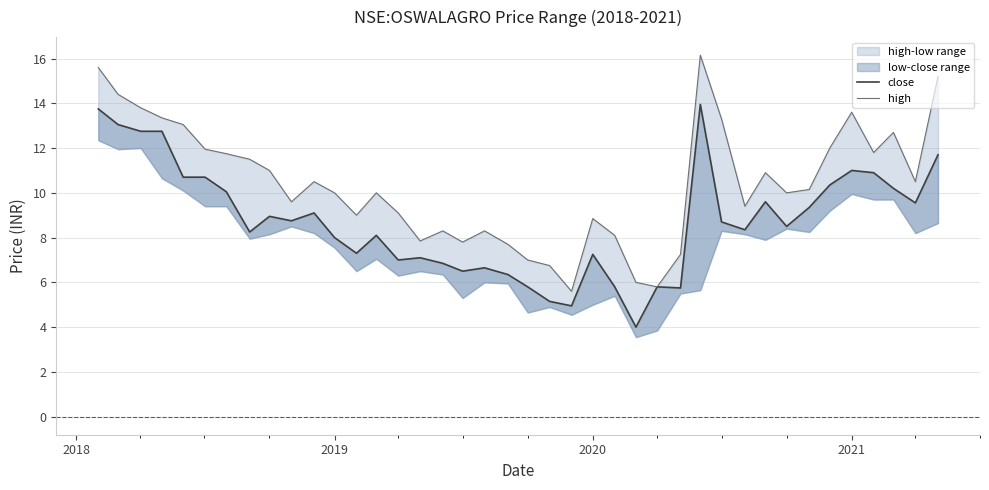

Rank the series by their maximum value, from lowest to highest.

close, high